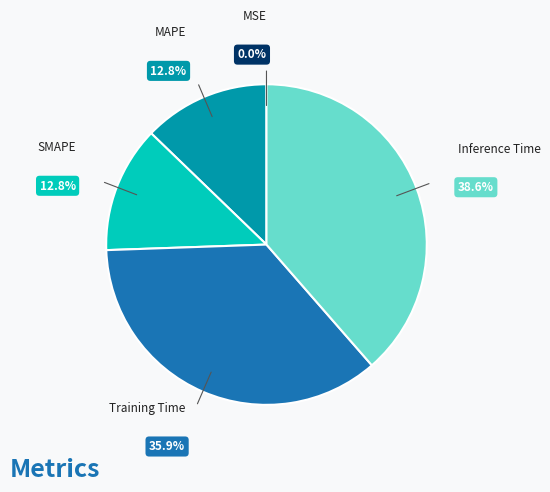

Does any single category account for the majority?

No